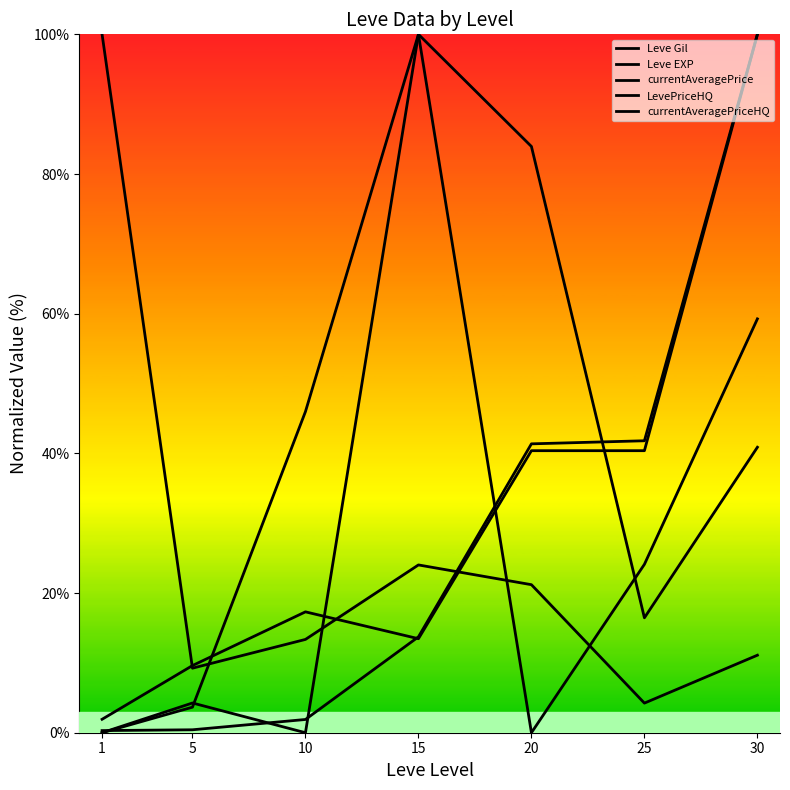

Is this an area chart (filled region under the line)?

No